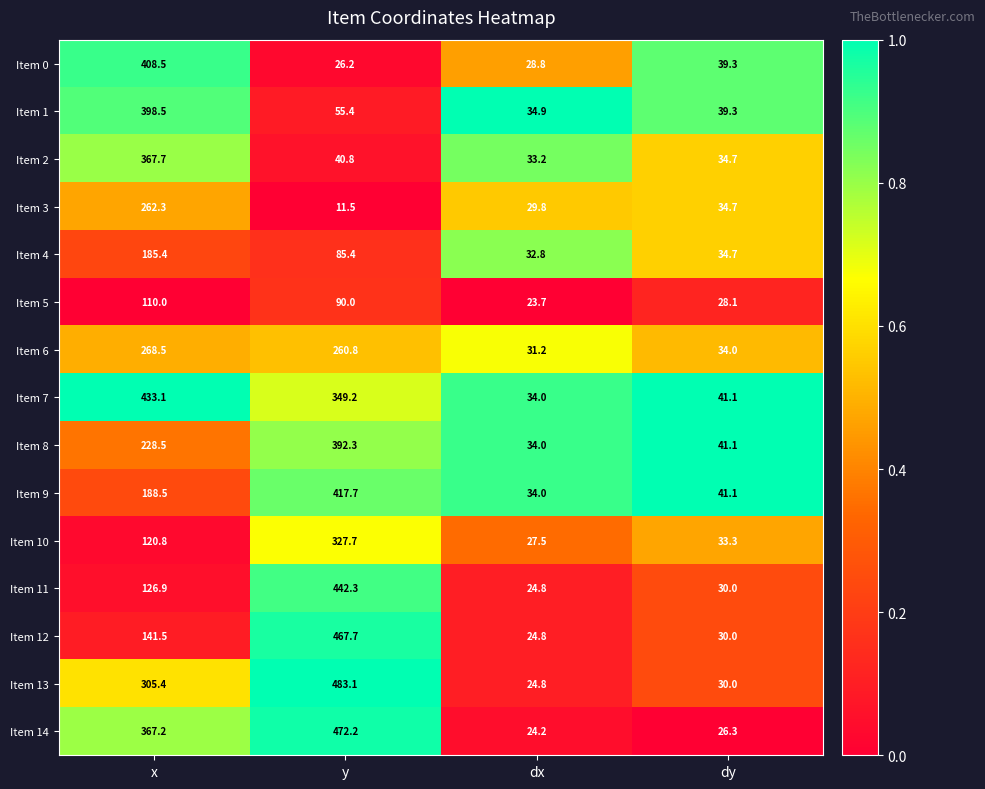

True or false: Item 6 has a value of 13.5 at dy.

False